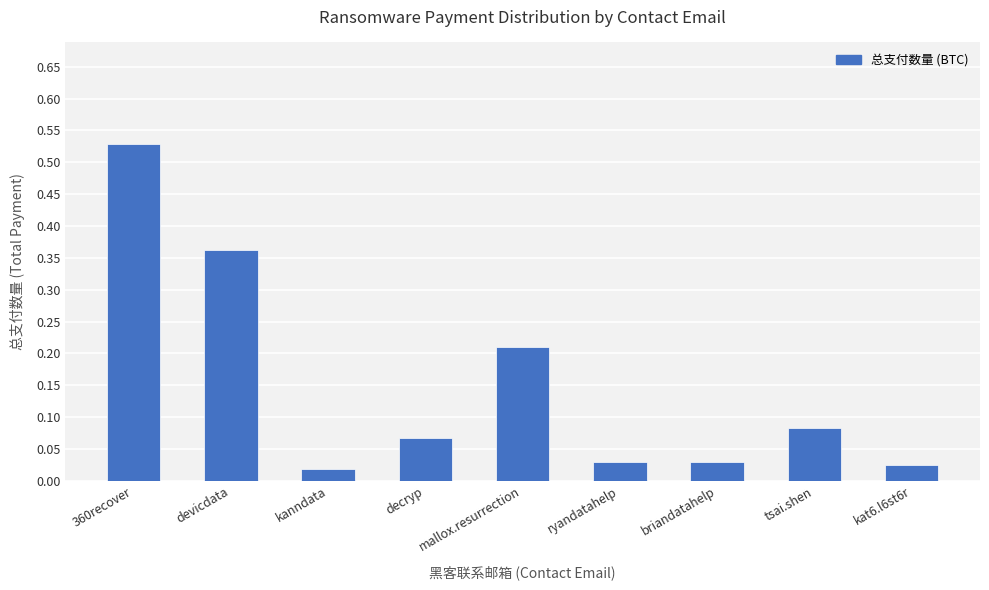

How many data points does each series have?

9